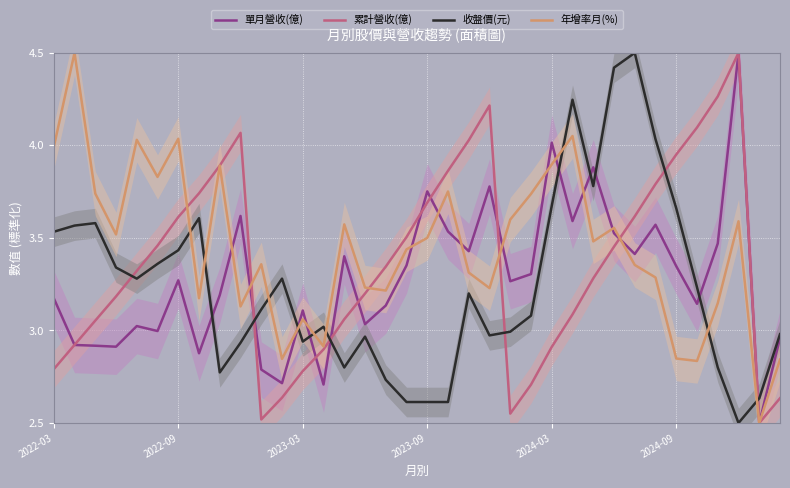

True or false: 單月營收(億) has a value of 1.1 at 2023-09.

False